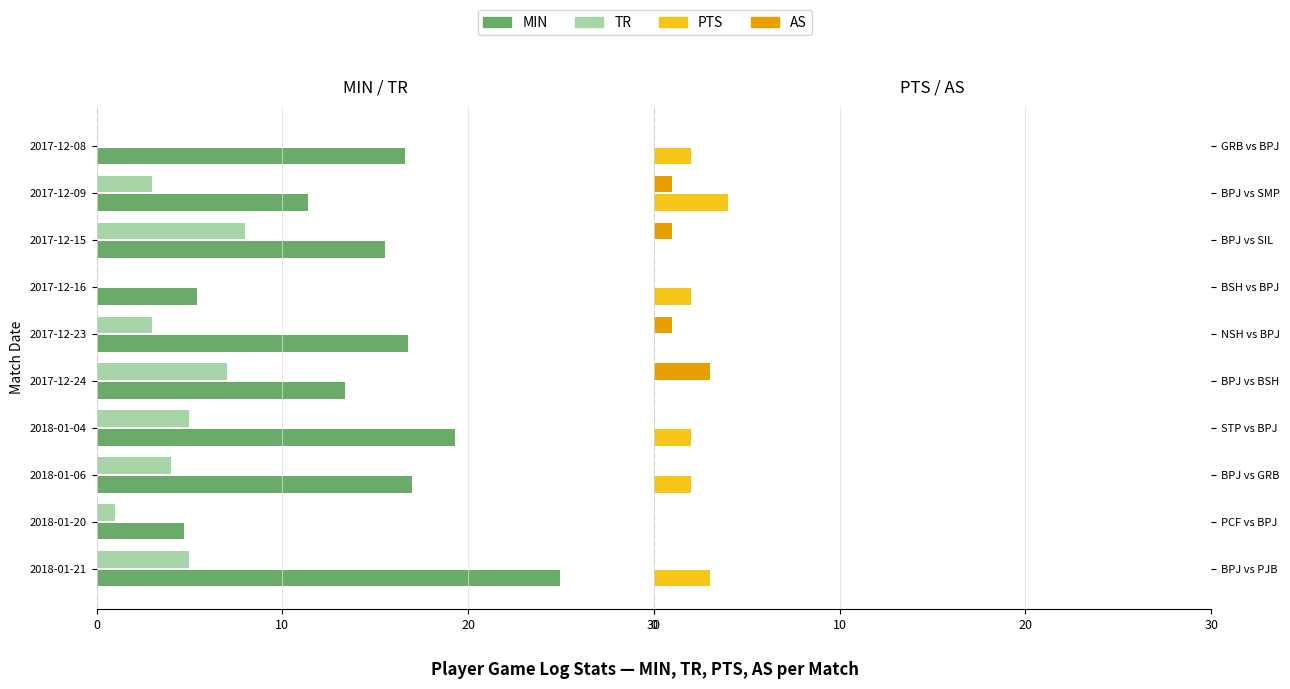

The value of TR at 2017-12-24 is -2.1. True or false?

False